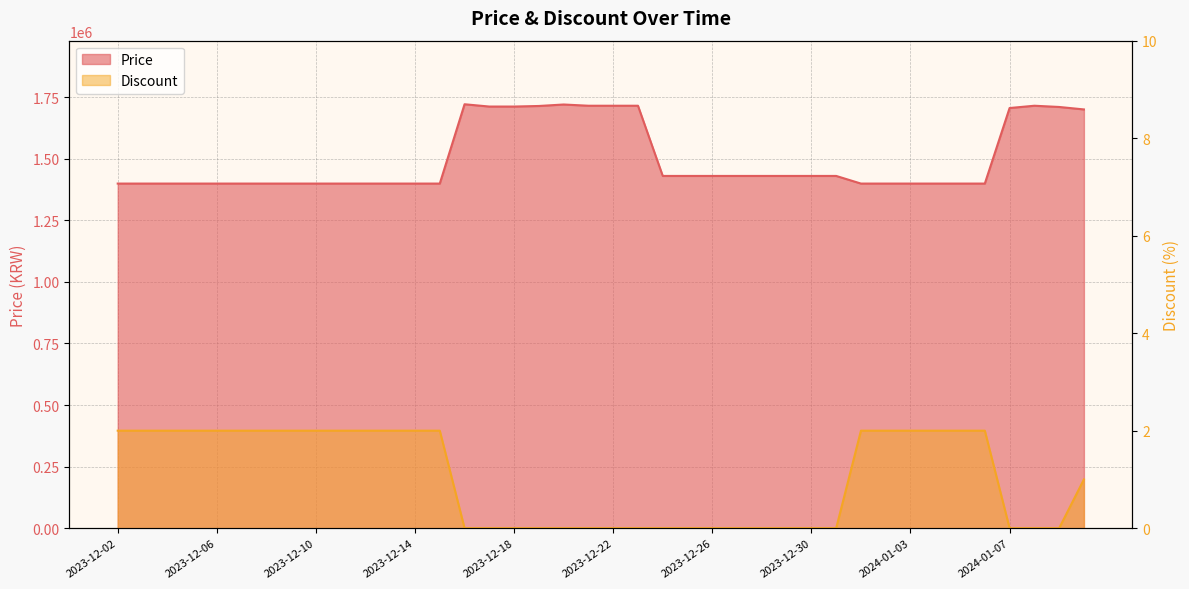

What is the value of the Discount point at the 36th from the left?

2